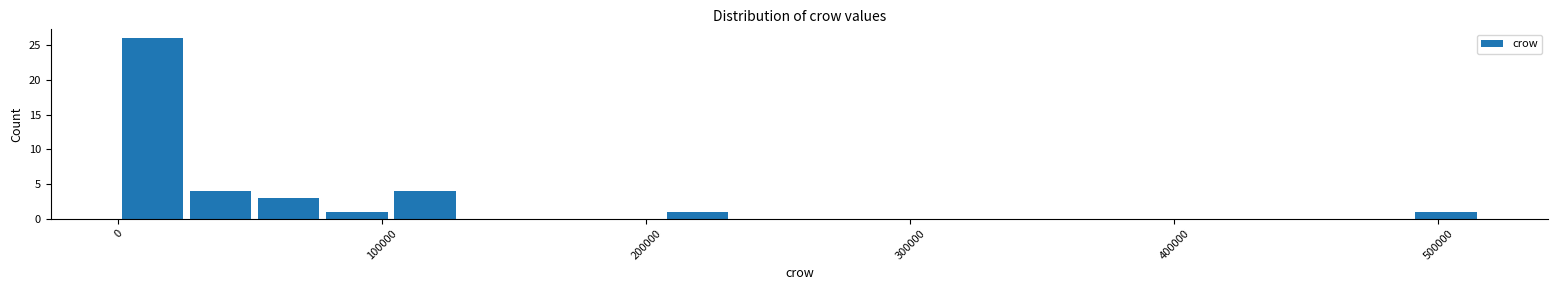

Read against the x-axis, roughly where is the centre of the tallest bar?

10000